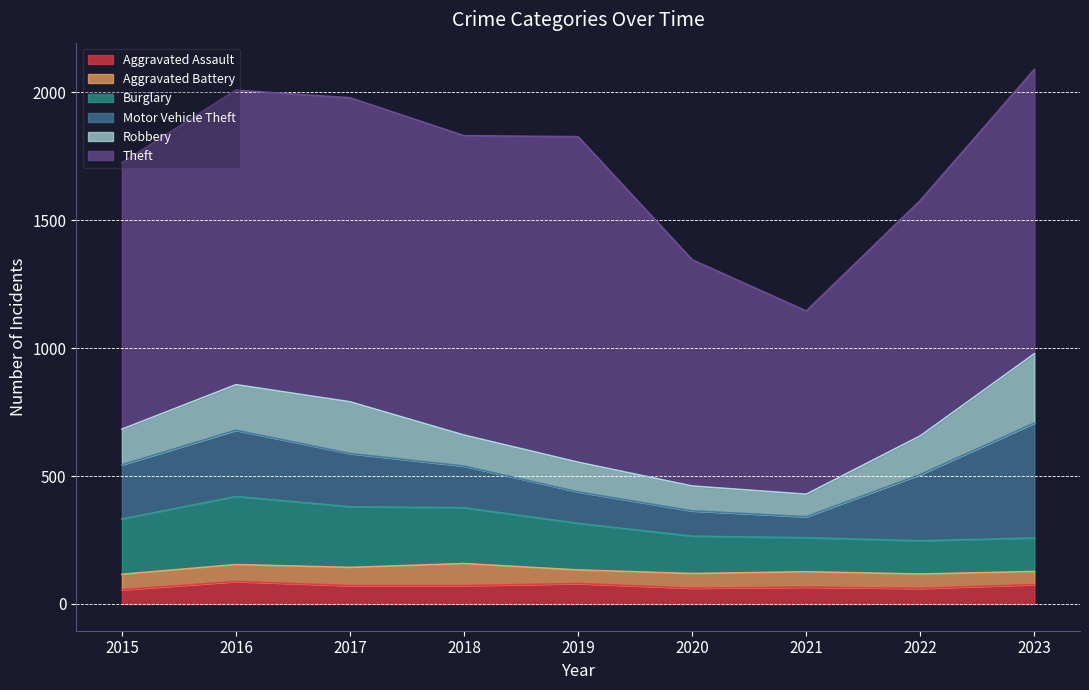

How many interior local valleys does the Burglary series have?

1